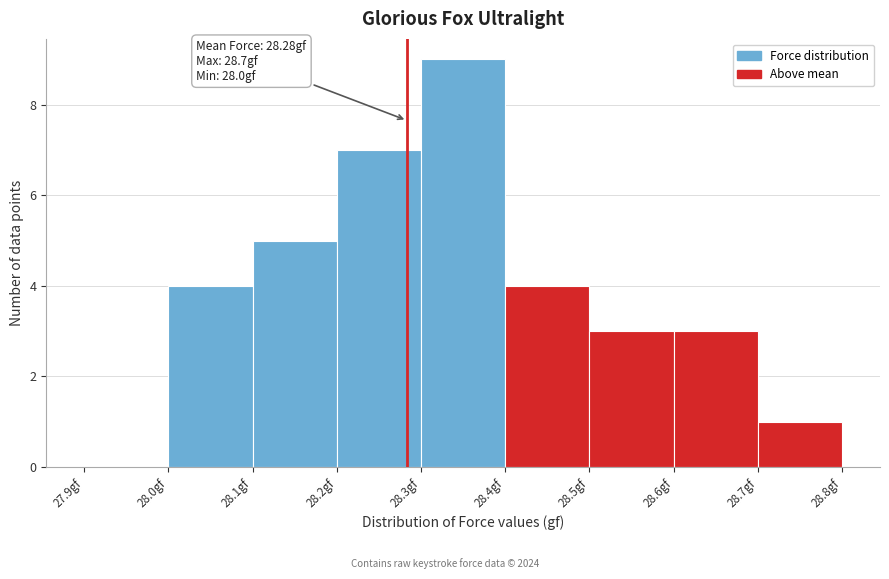

Over which range of the x-axis is the bar tallest?

28.3 to 28.4